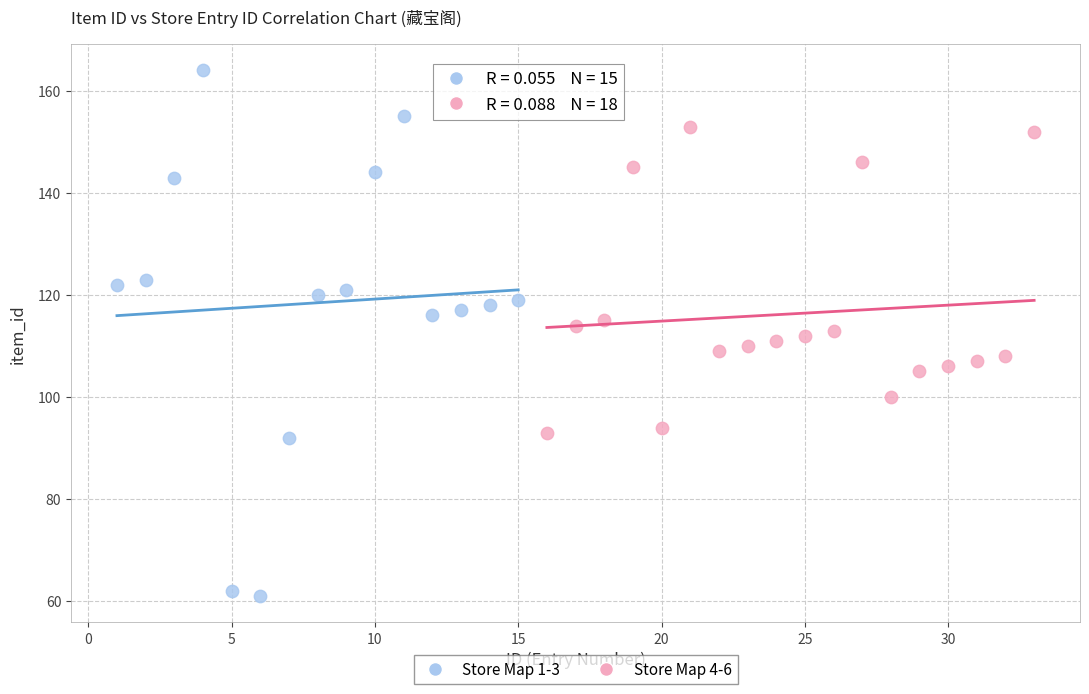

Which series reaches the minimum Y coordinate?

Store Map 1-3